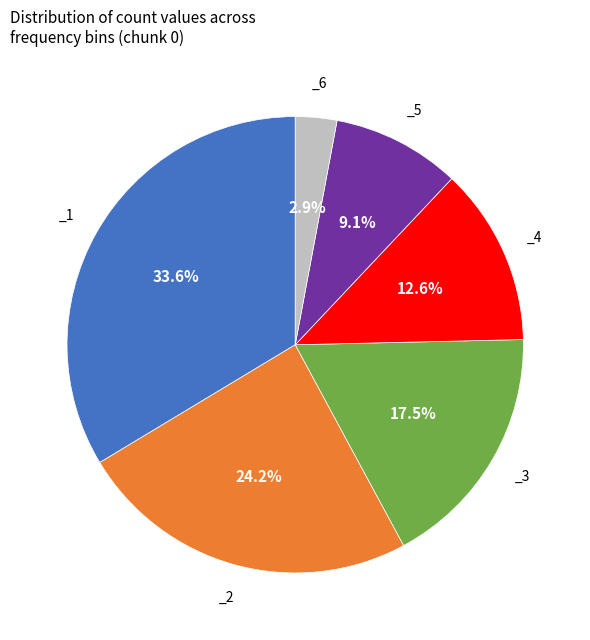

Is there a majority slice in this chart?

No